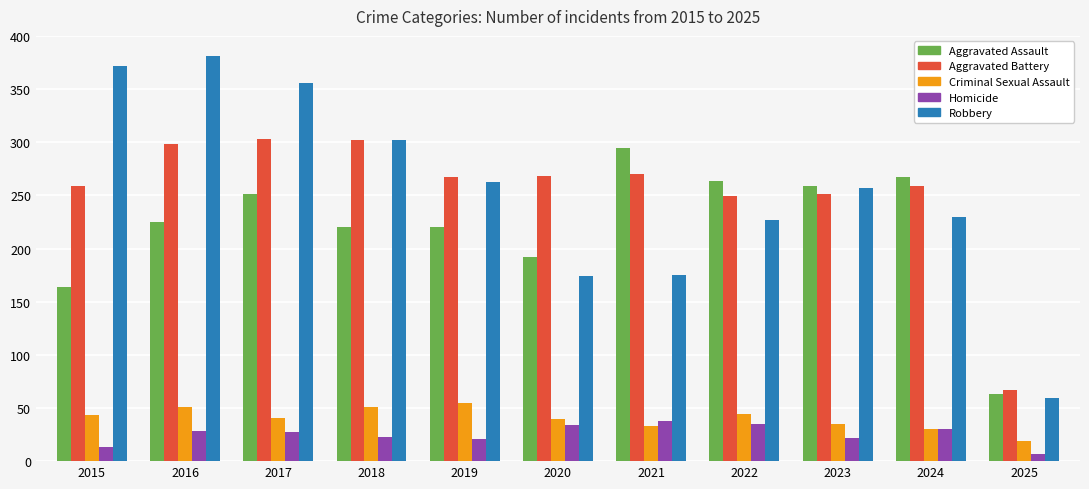

What is the difference between the Homicide values at 2018 and 2021?

15